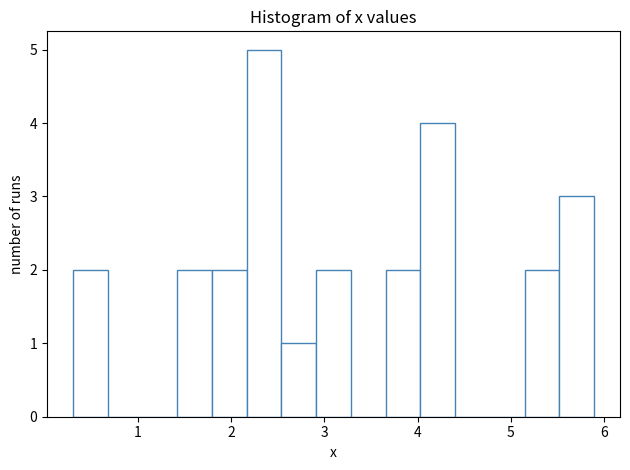

Read against the x-axis, roughly where is the centre of the tallest bar?

2.4